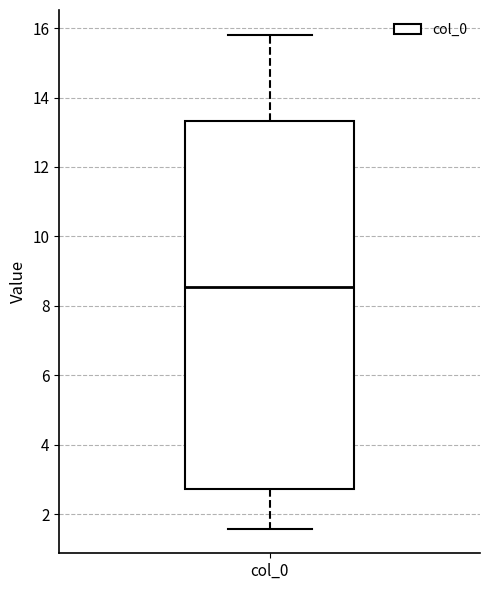

Transcribe this box plot: give where the median line is, the range the box spans, and where the two whiskers end, as read against the y-axis. The values are not printed on the chart, so give them approximately, as read against the axis.

median 8.6, box 2.8 to 13.4, whiskers 1.6 to 15.8